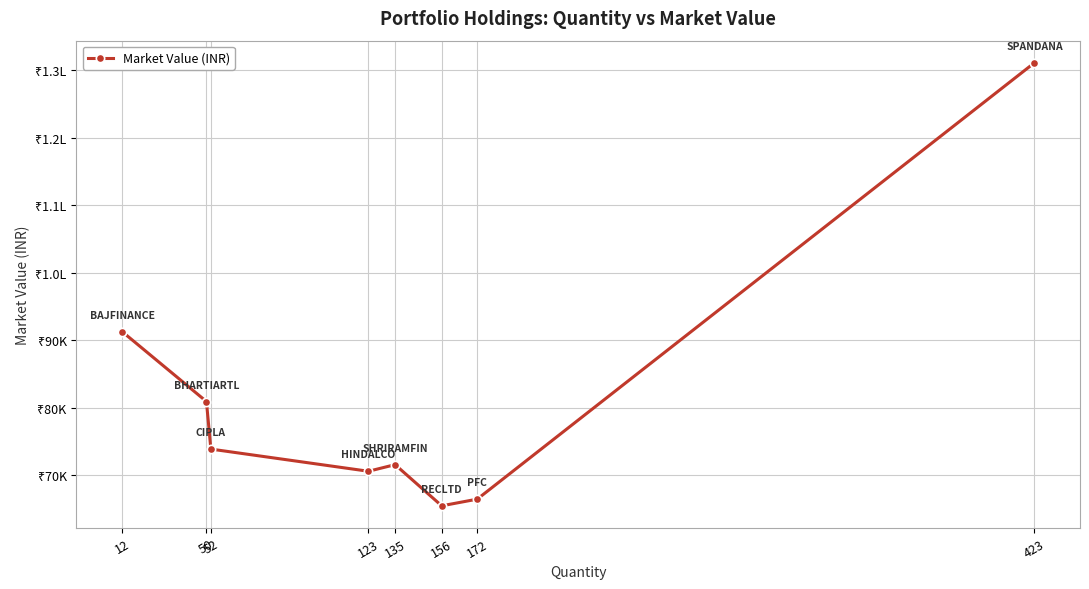

Is it true that the value at 52 is 103520.5?

False